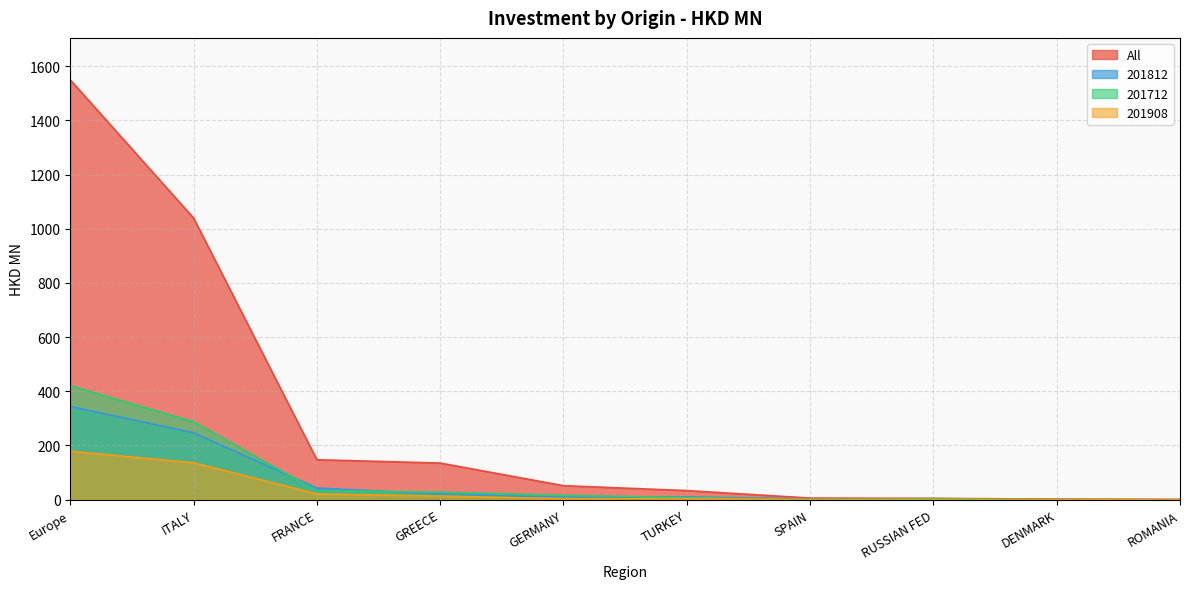

What is the approximate value of 201908 at TURKEY?

3.0